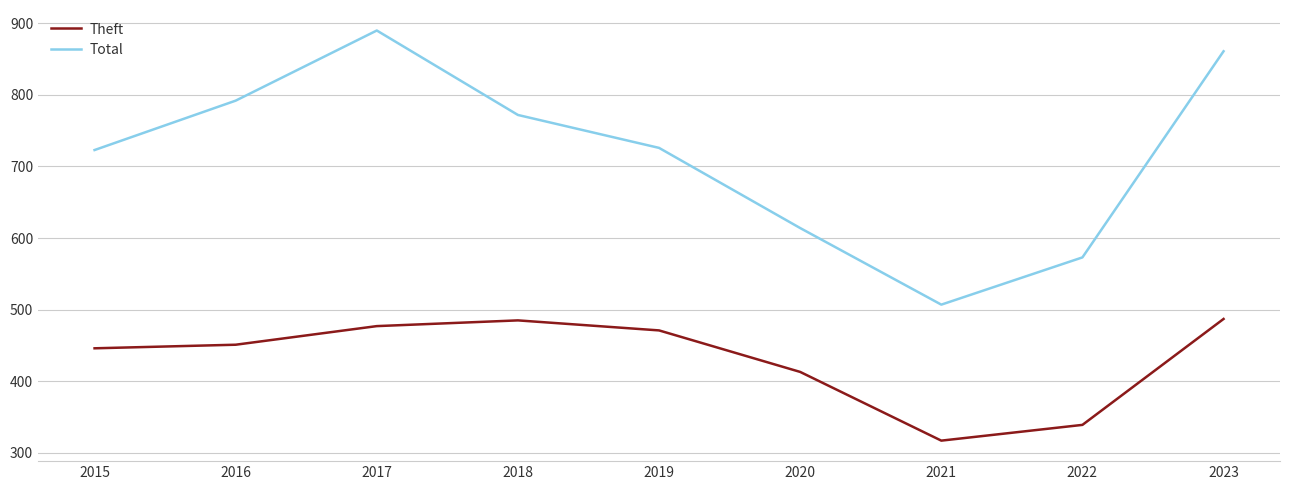

What is the difference between the maximum and minimum values in the Theft series?

170